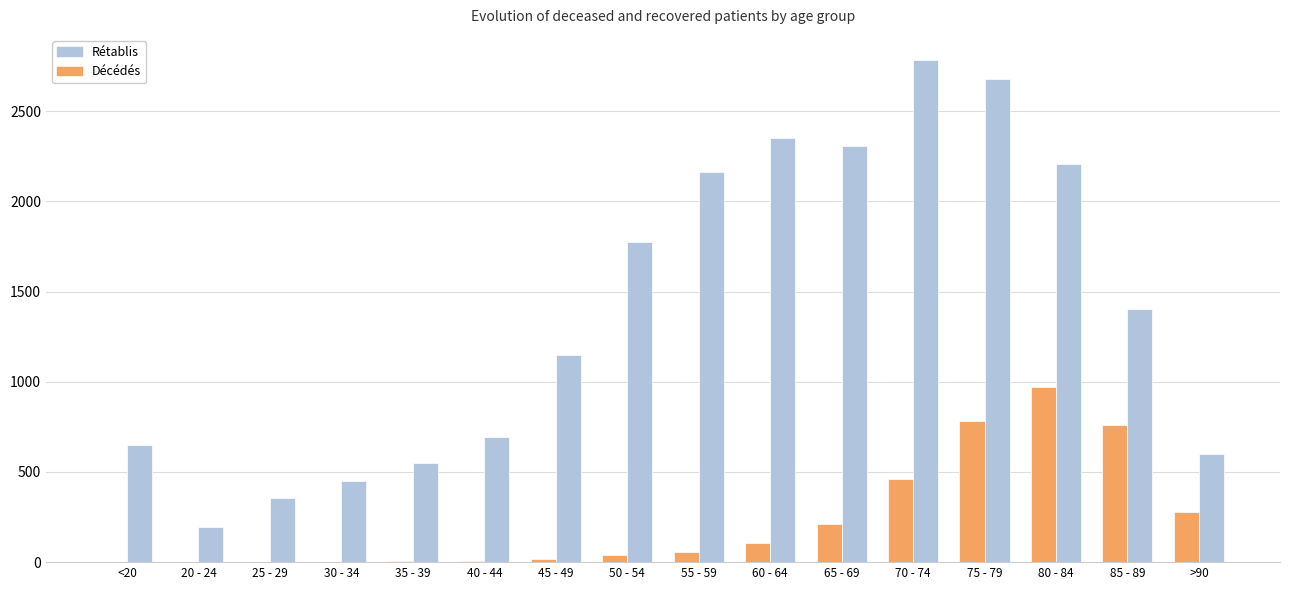

What is the greatest value displayed?

2784